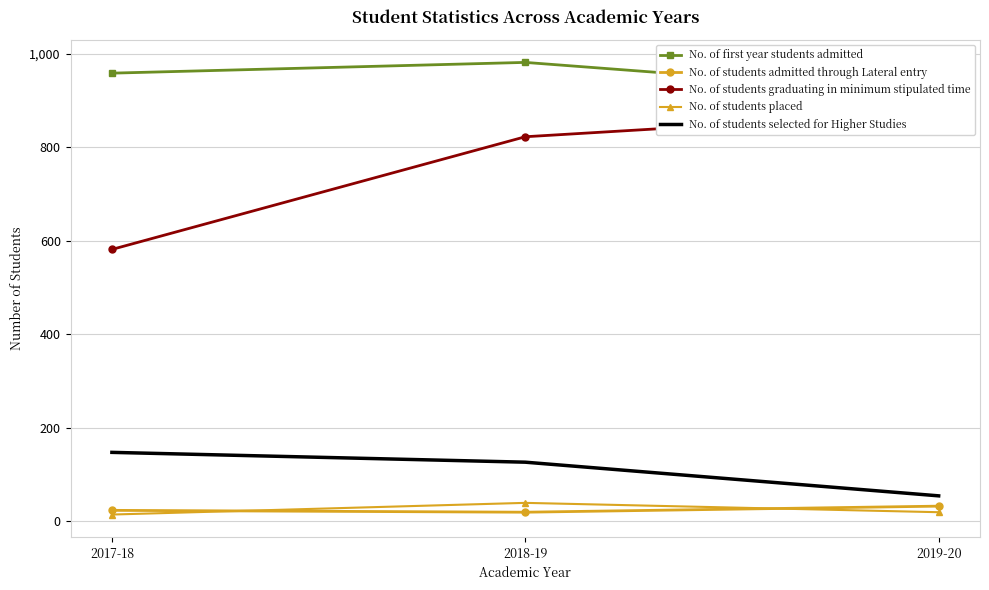

How many data points does each series have?

3